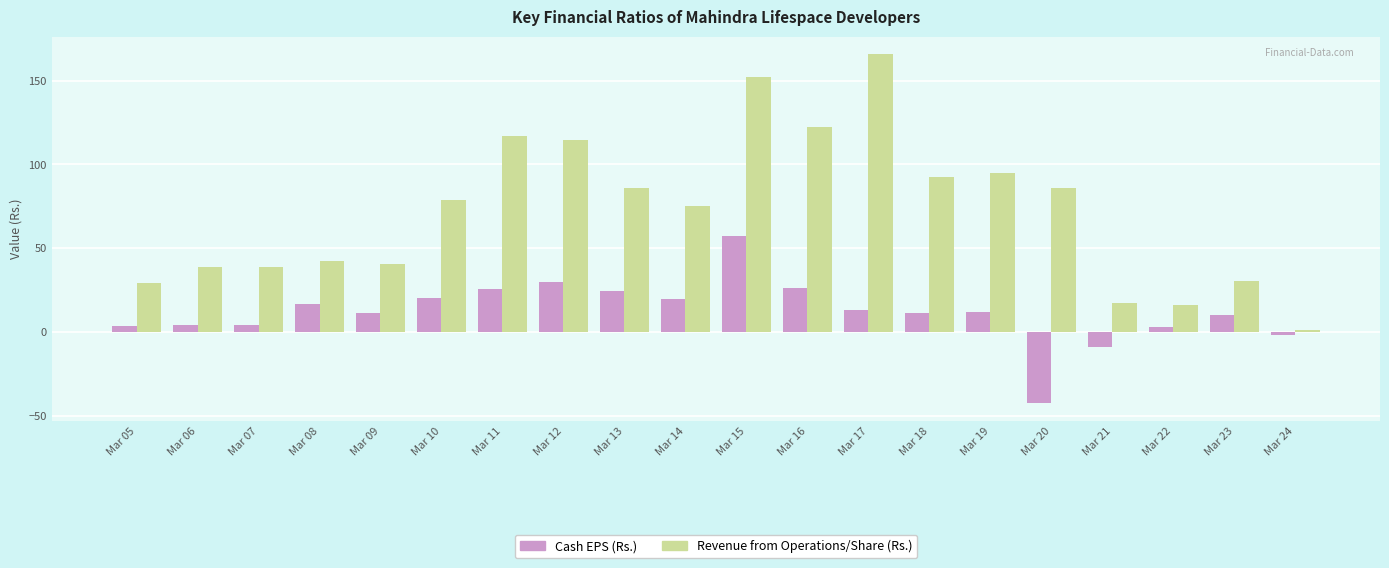

Which label corresponds to the largest value in the chart?

Mar 17